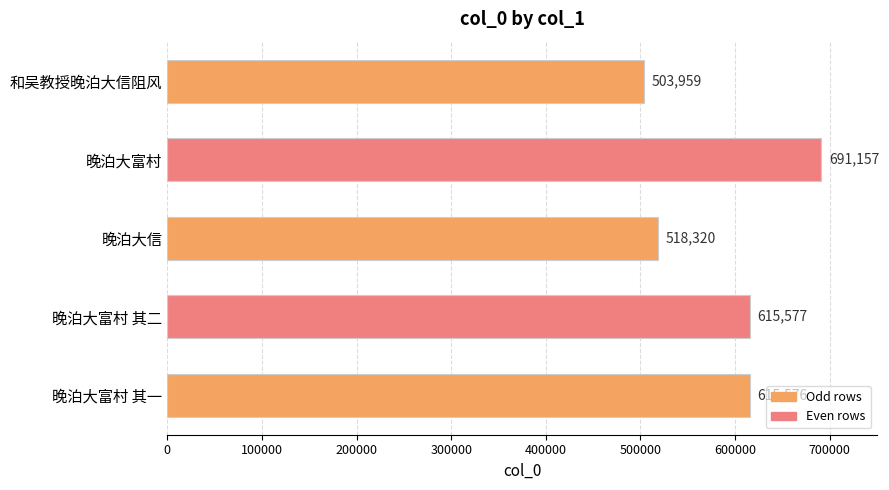

Reading top to bottom, transcribe all the data shown in this chart.

503959	691157	518320	615577	615576